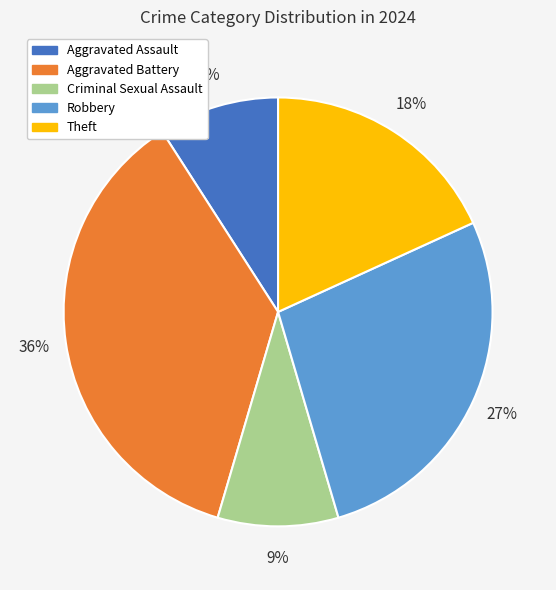

Is it true that Theft is 18% of the pie?

True